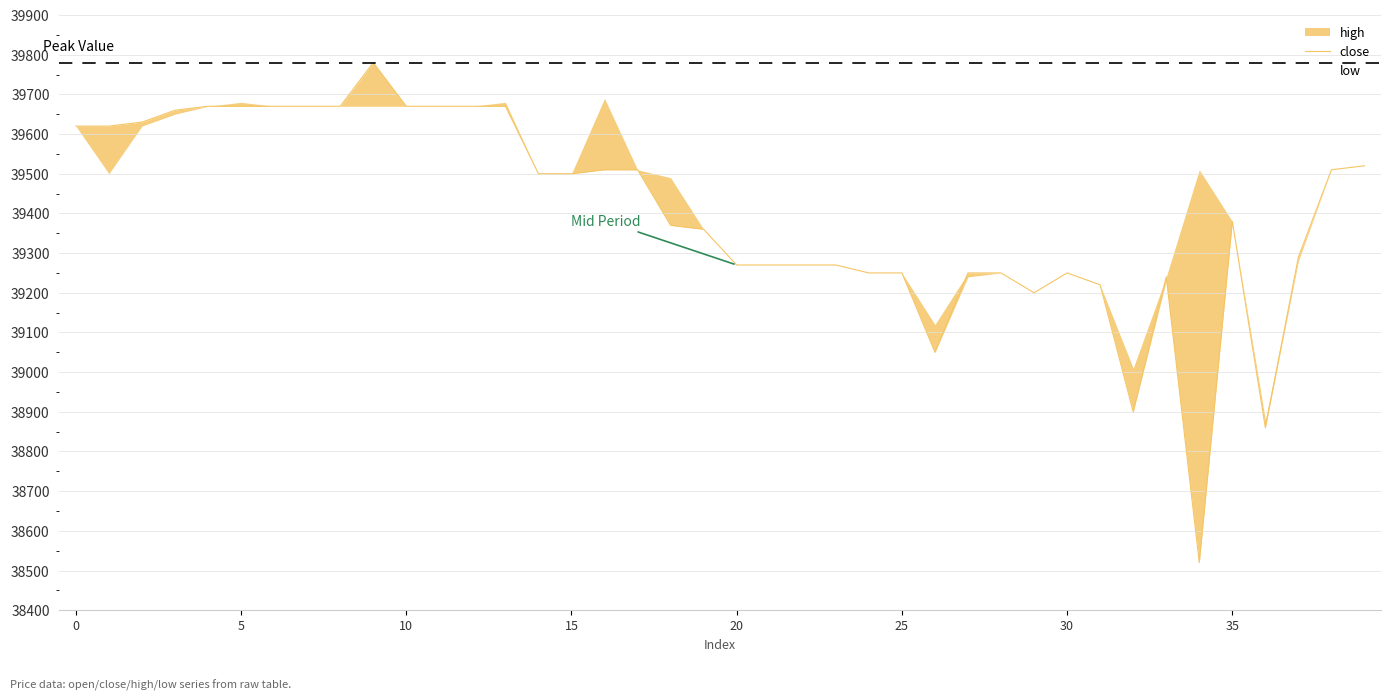

What is the minimum value shown in the chart?

38520